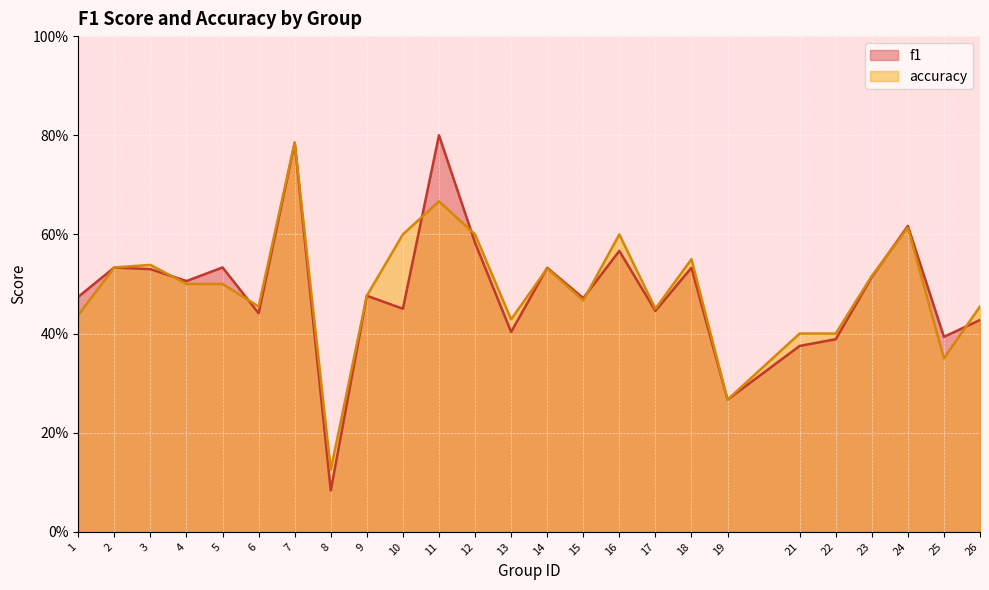

What is the average value of the f1 series?

0.5